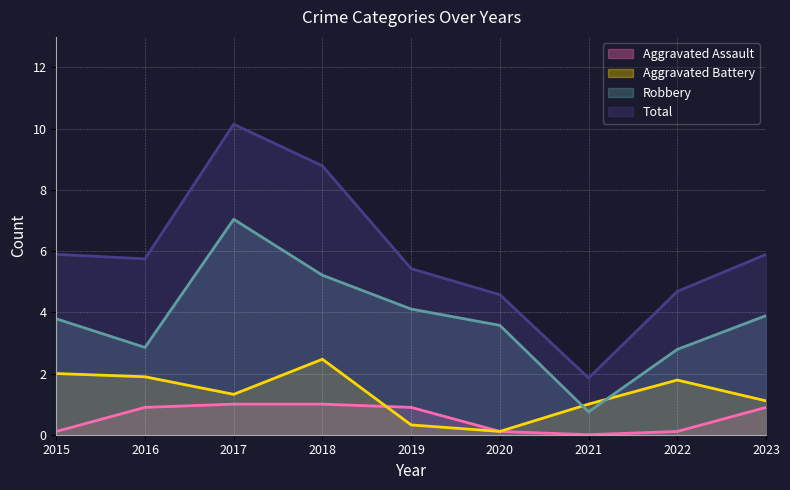

What is the minimum value for Robbery?

0.7